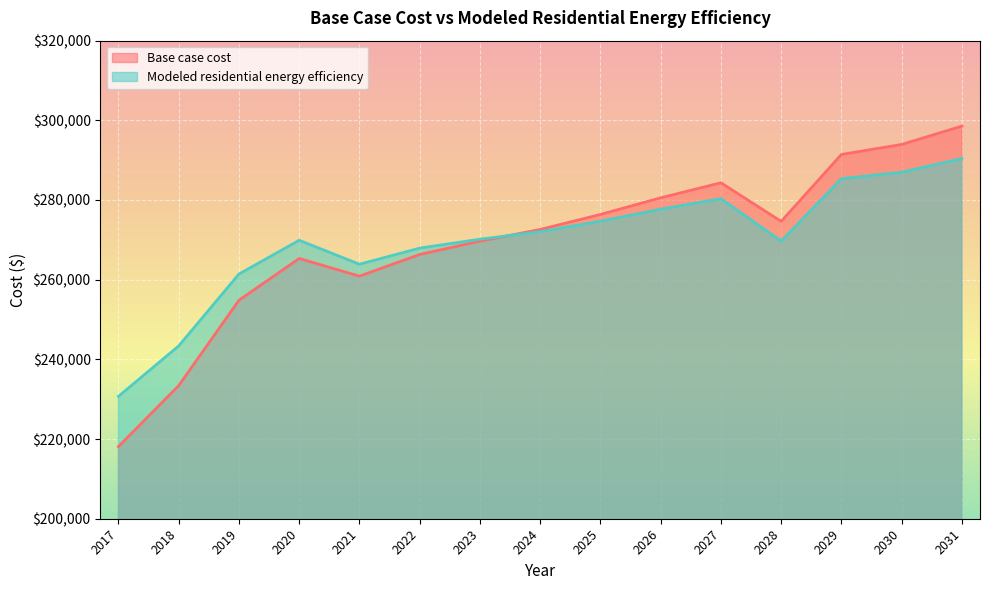

In Base case cost, how many points are lower than both neighbors (excluding endpoints)?

2